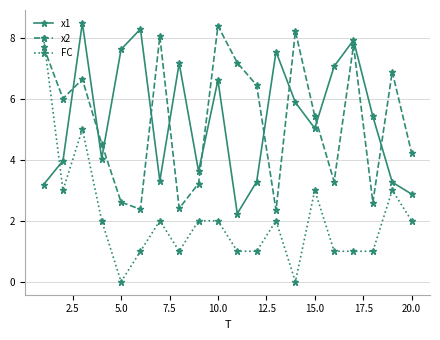

What is the lowest value of the x2 series?

2.3